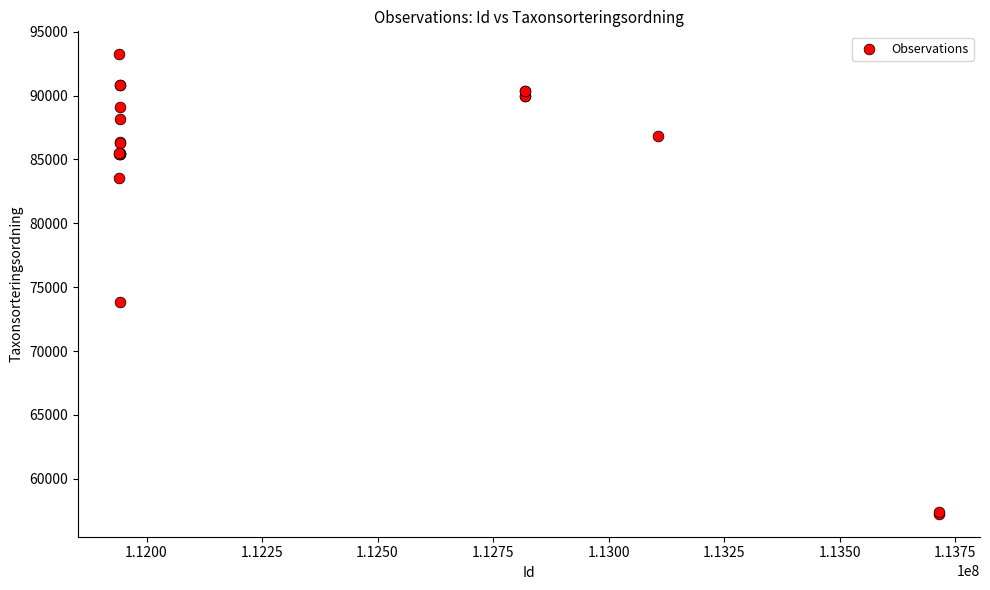

What Y value in the scatter plot is closest to 75247?

73821